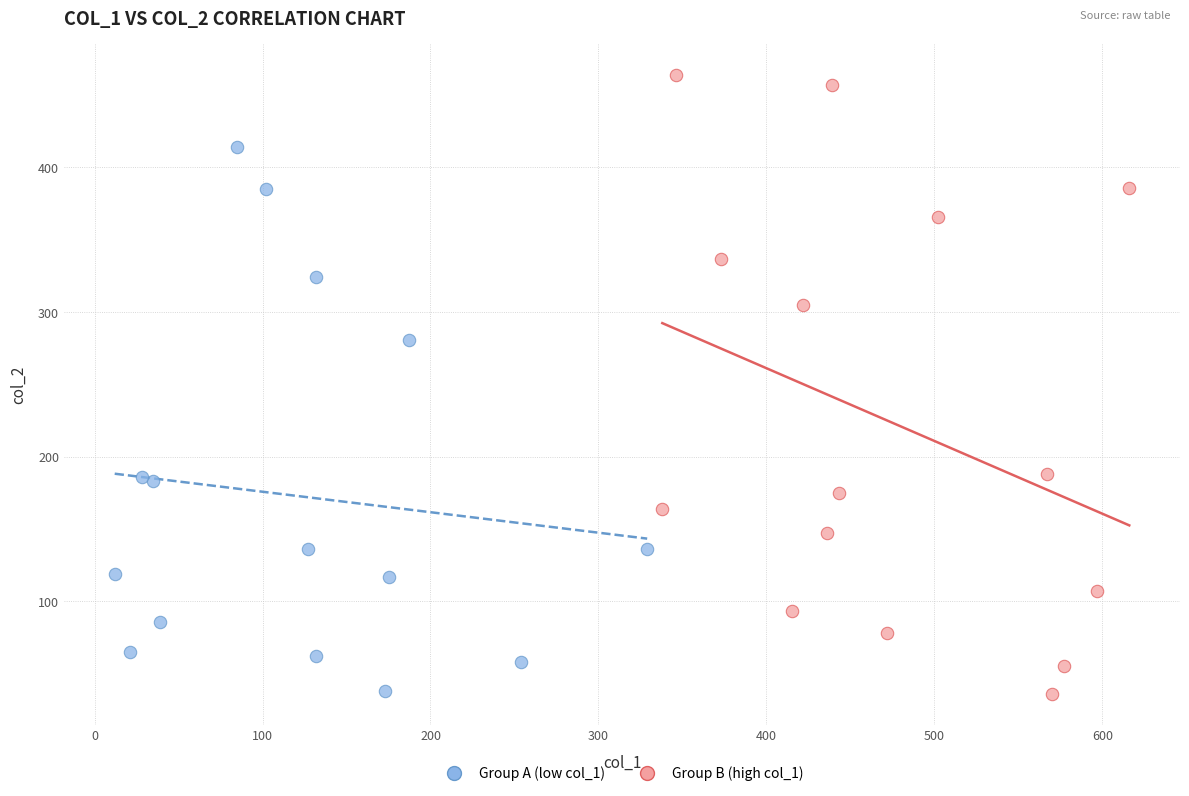

Which series has the widest spread of Y values?

Group B (high col_1)